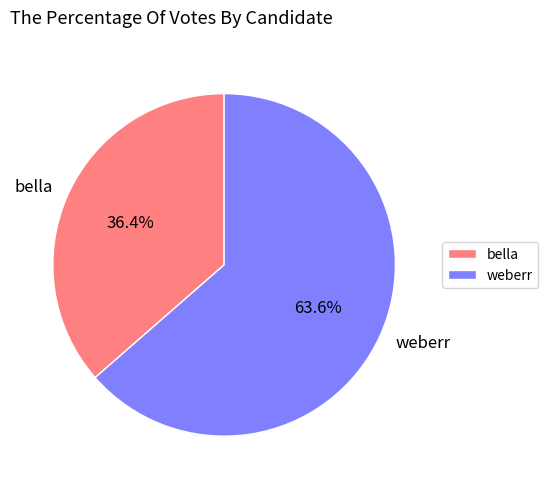

Count the number of slices in the pie.

2